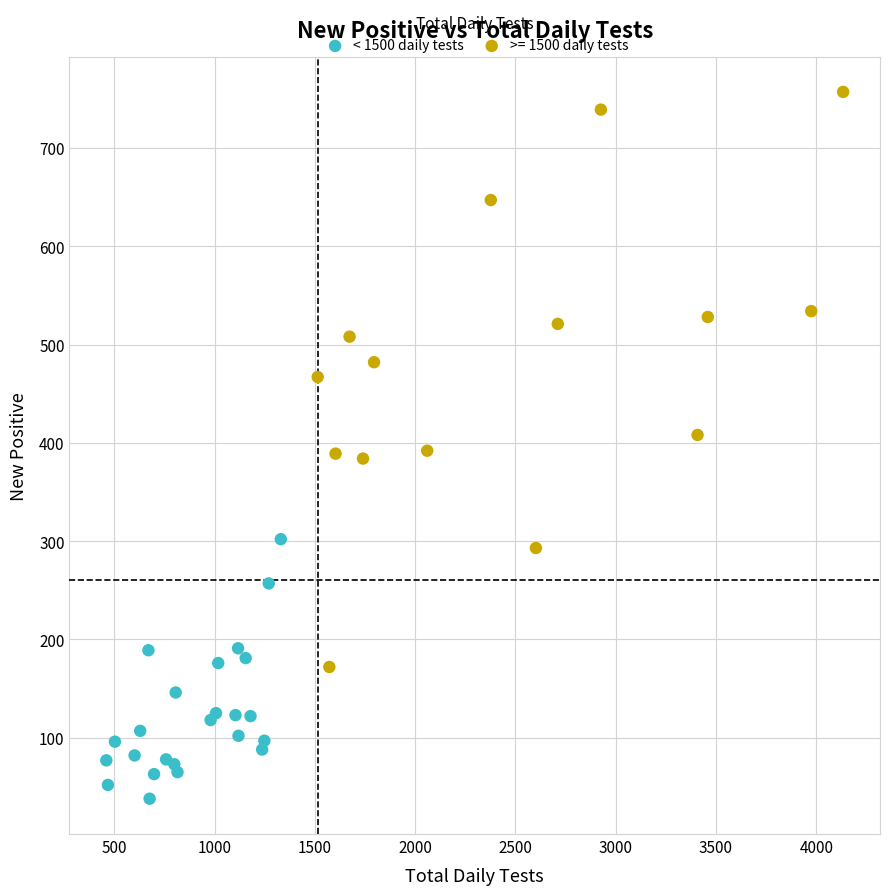

Which series has the largest Y range (max minus min)?

>= 1500 daily tests